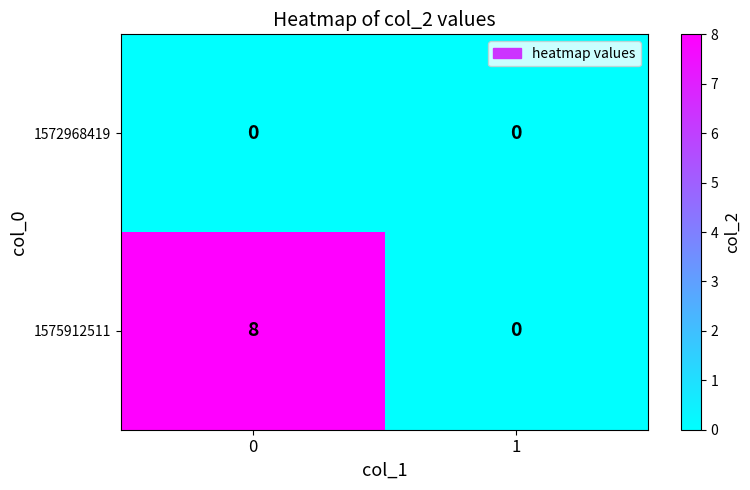

Which series has the largest total across all categories?

1575912511